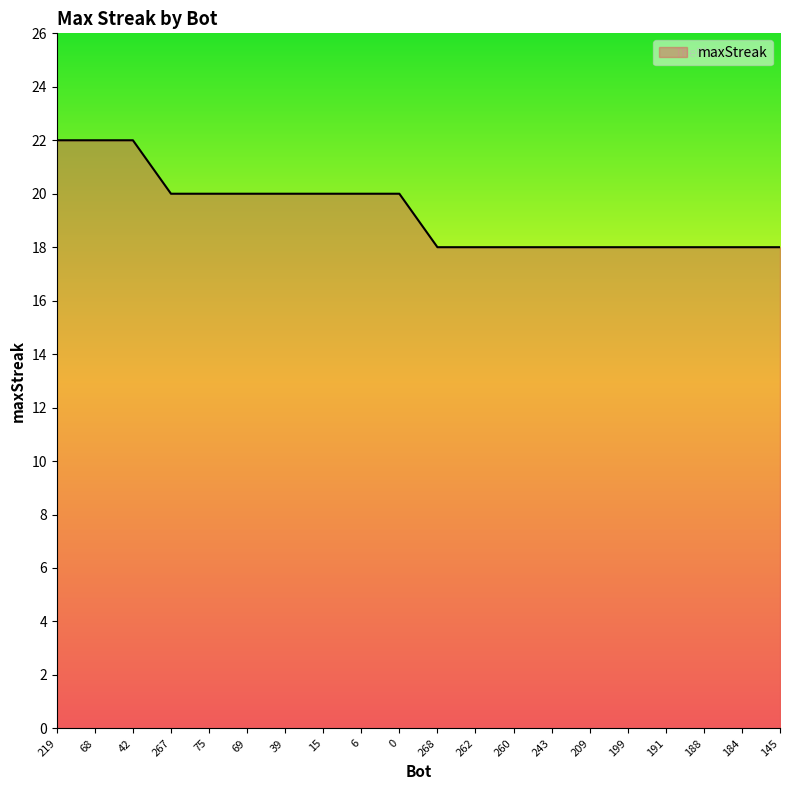

What is the greatest value displayed?

22